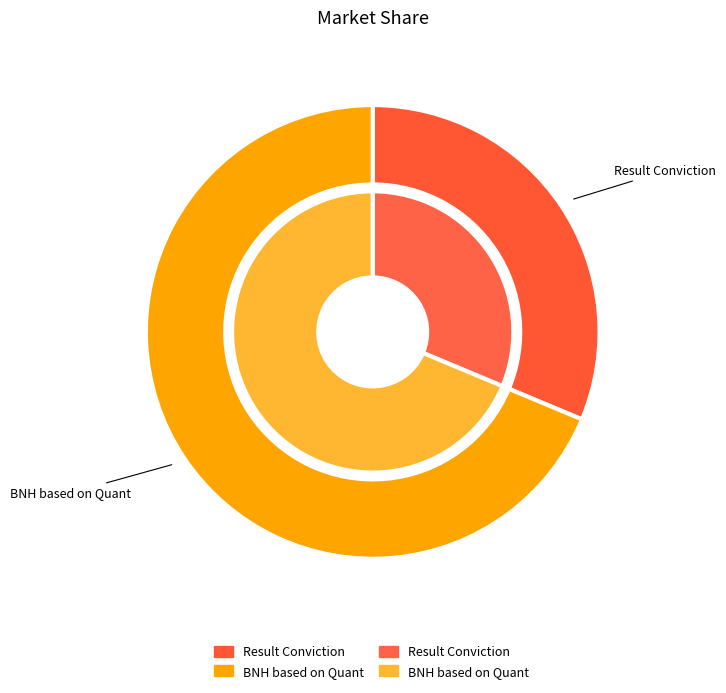

To the nearest percent, what percentage of the pie is BNH based on Quant?

69%